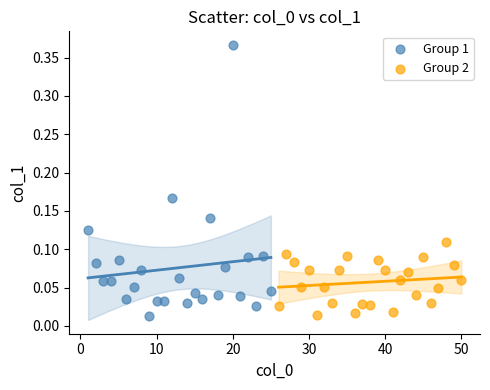

Which series has the largest Y range (max minus min)?

Group 1